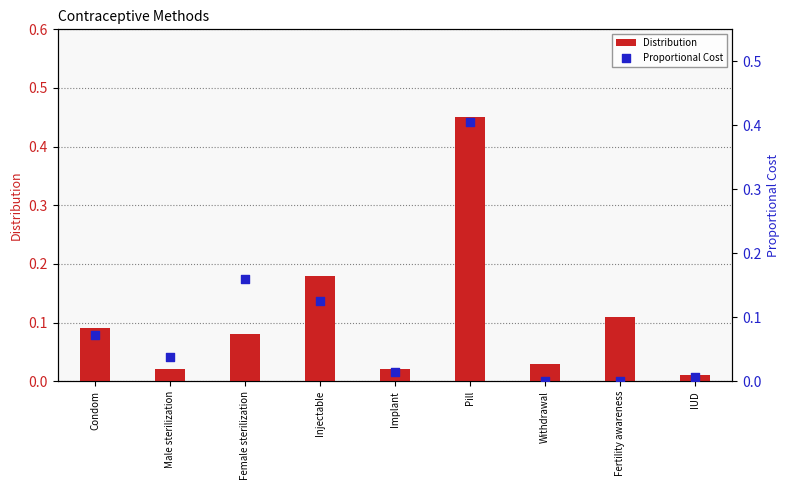

Which series has the largest Y range (max minus min)?

Distribution